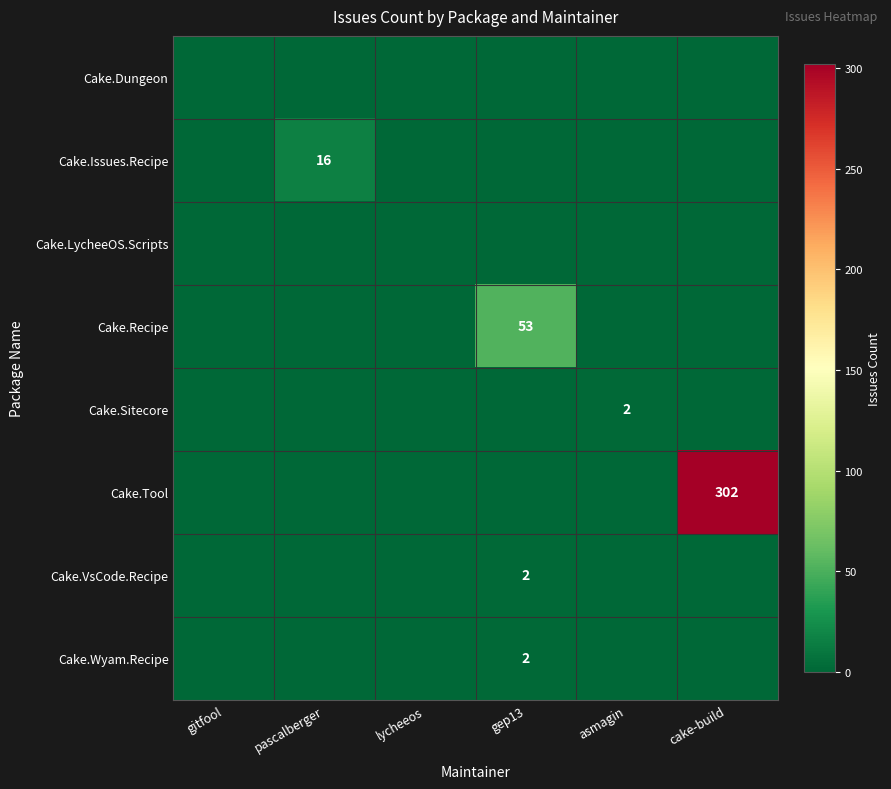

What is the maximum value shown in the chart?

302